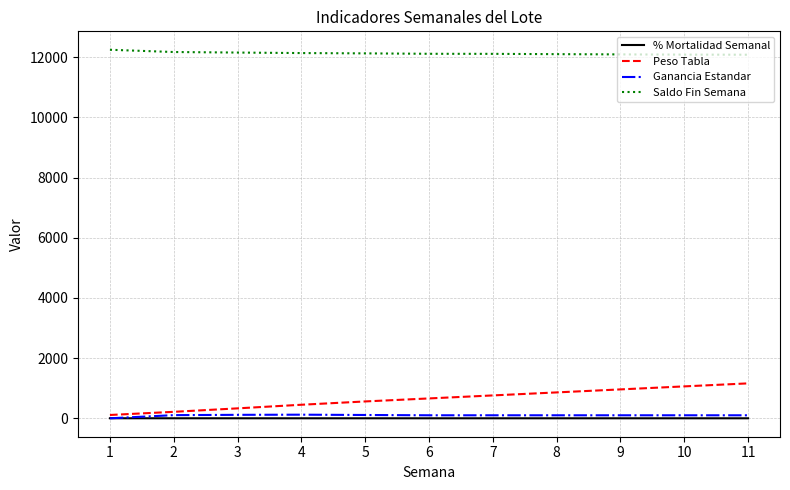

What is the total value across all series at 4?

12704.1